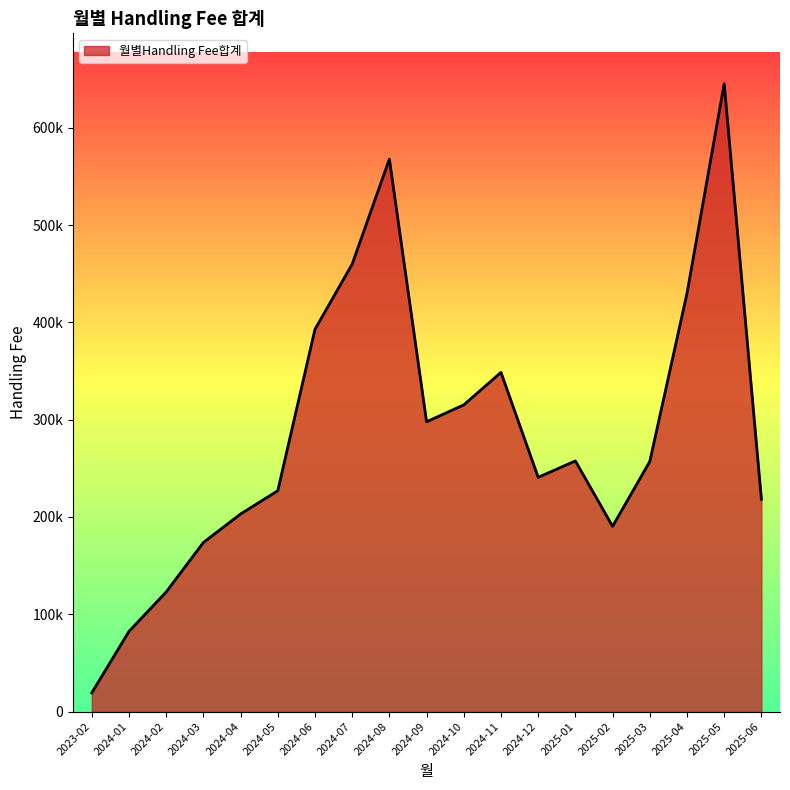

Which has a higher value, 2024-10 or 2025-01?

2024-10